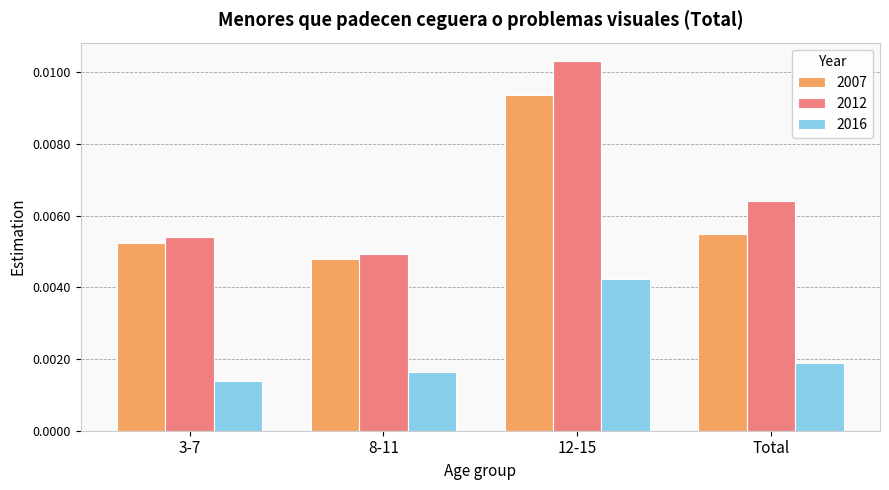

How many 2007 values are between 0 and 1?

4